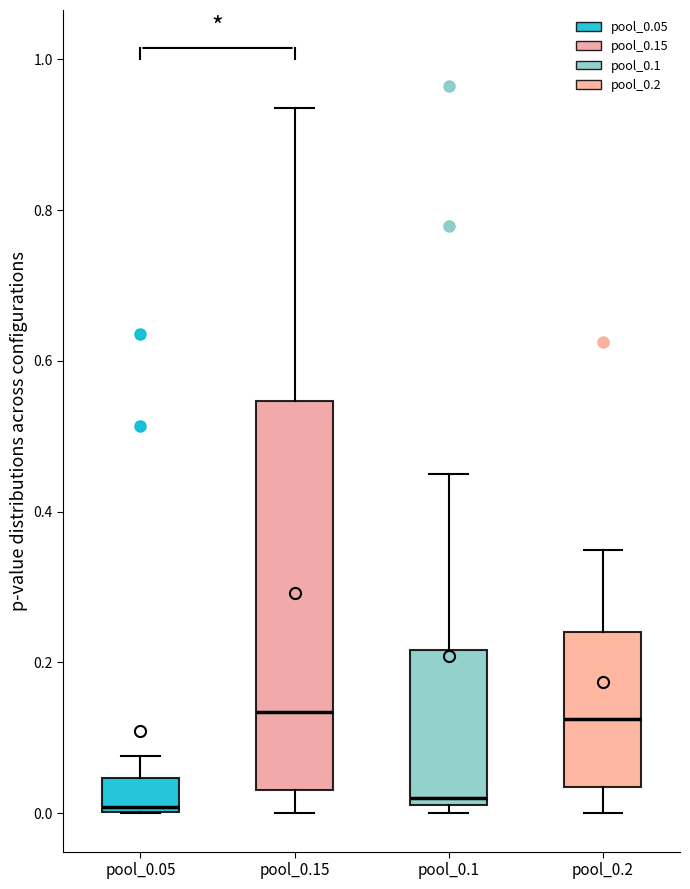

Reading left to right, read every box against the y-axis: the position of its median line, the range the box covers, and the ends of its whiskers. The values are not printed on the chart, so give them approximately, as read against the axis.

pool_0.05: median 0.00 (just above the box's lower edge), box 0.00 to 0.04, whiskers 0.00 to 0.08
pool_0.15: median 0.14, box 0.04 to 0.54, whiskers 0.00 to 0.94
pool_0.1: median 0.02 (just above the box's lower edge), box 0.02 to 0.22, whiskers 0.00 to 0.44
pool_0.2: median 0.12, box 0.04 to 0.24, whiskers 0.00 to 0.34